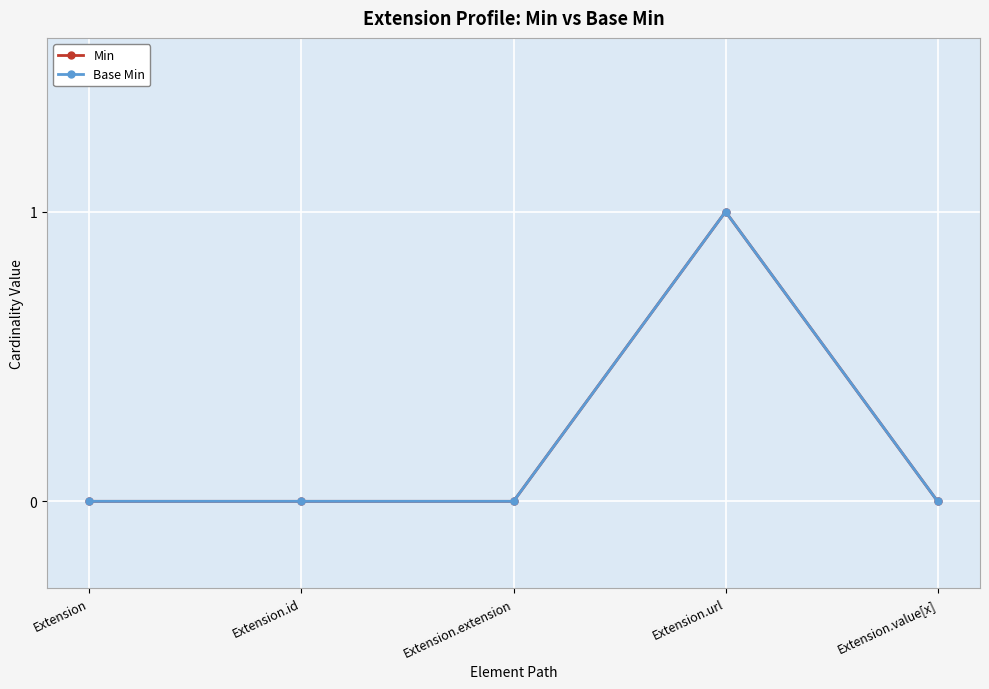

True or false: Base Min and Min cross at least once.

False